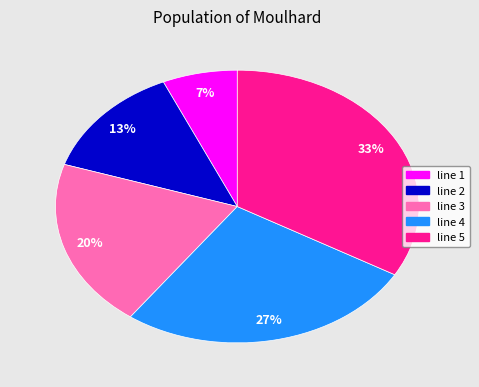

Which slice is the smallest?

line 1